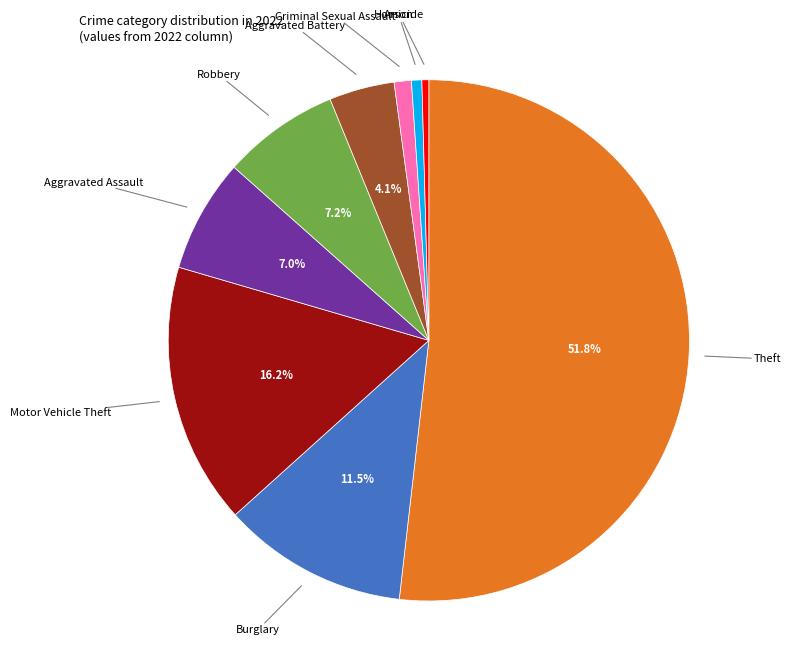

To the nearest percent, what is the difference between the largest and smallest slice percentages?

51%